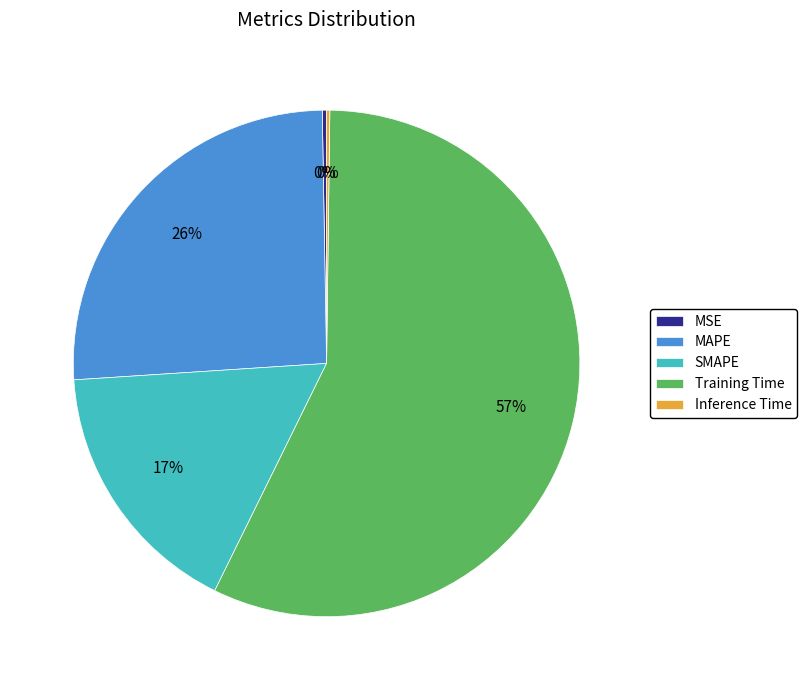

What percentage is the Training Time slice, to the nearest percent?

57%